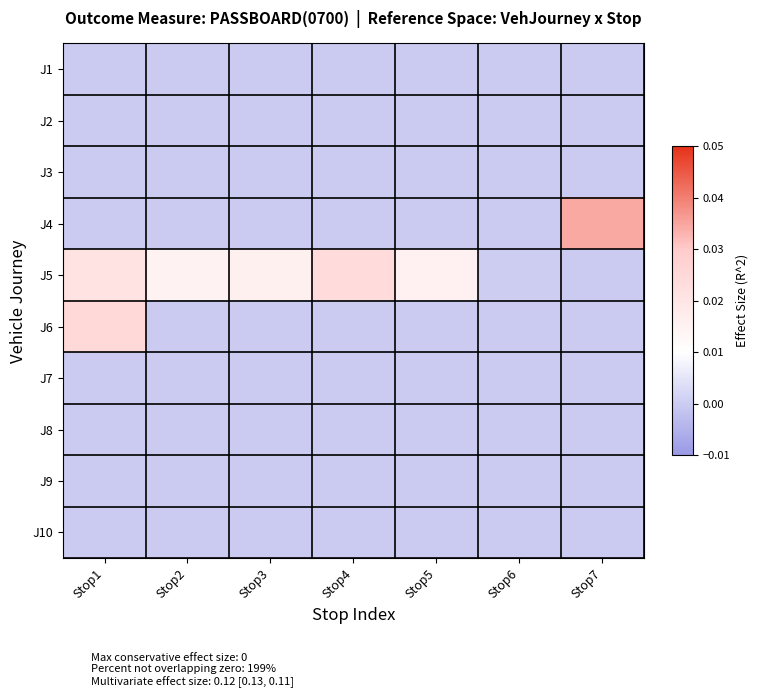

List the series in order of their peak value, highest first.

J4, J6, J5, J1, J2, J3, J7, J8, J9, J10